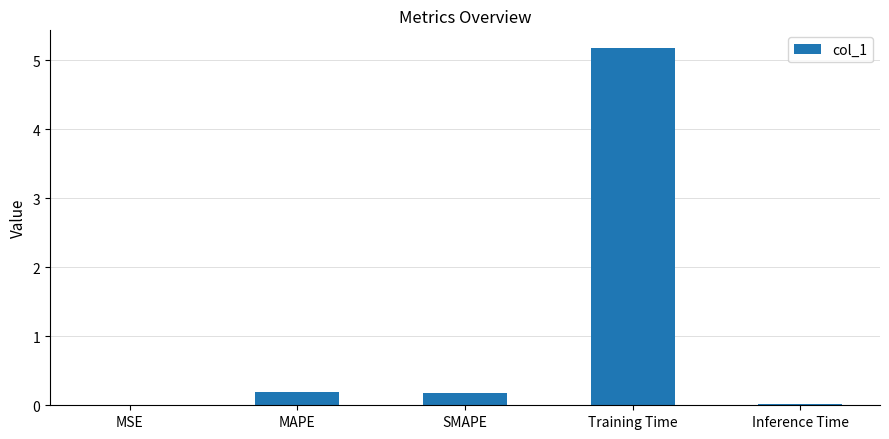

The value at MAPE is 0.2. True or false?

True